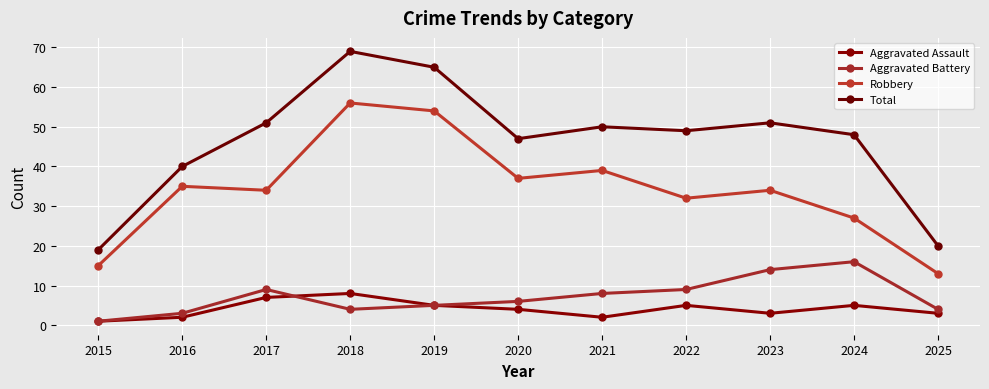

In Robbery, how many points are lower than both neighbors (excluding endpoints)?

3